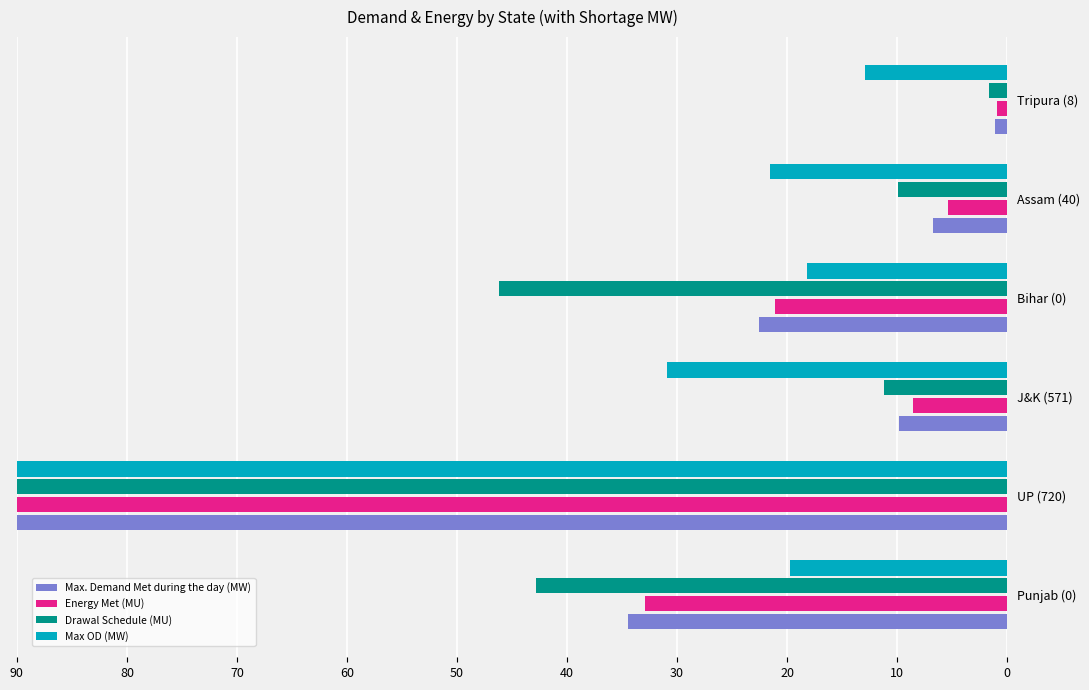

Which series has the widest spread of values?

Energy Met (MU)